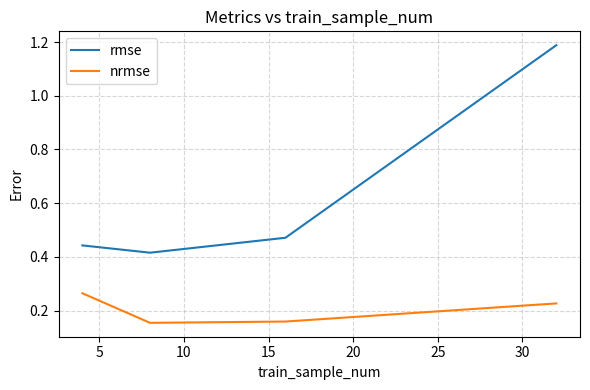

In rmse, how many points are lower than both neighbors (excluding endpoints)?

1